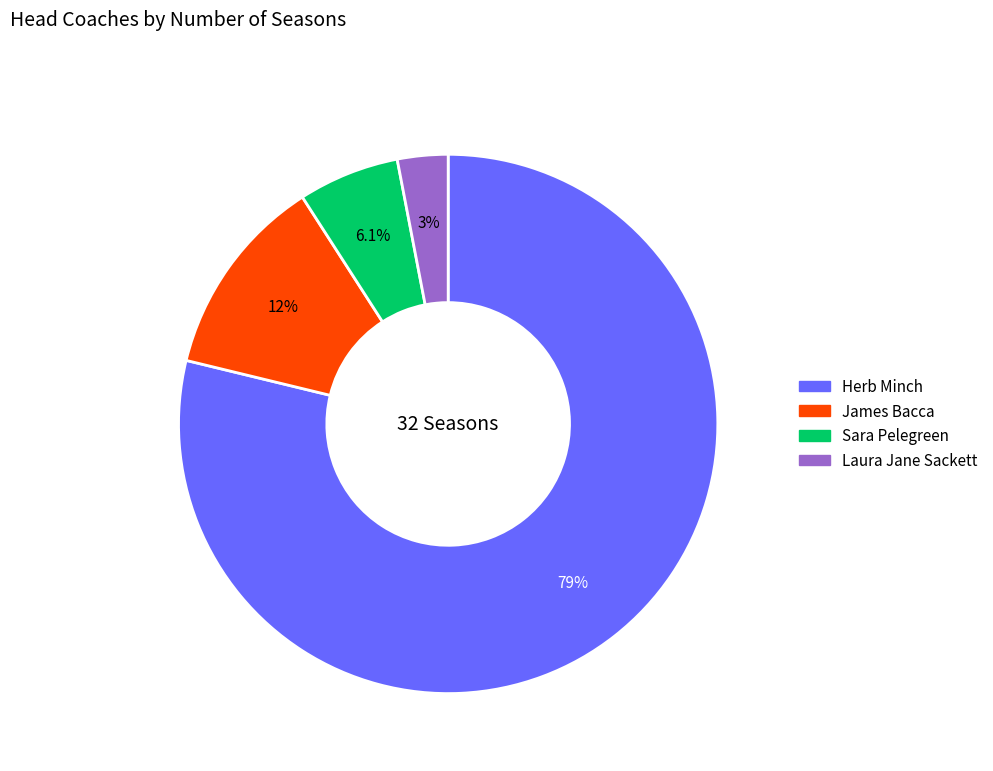

To the nearest percent, what percentage of the pie is James Bacca?

12%